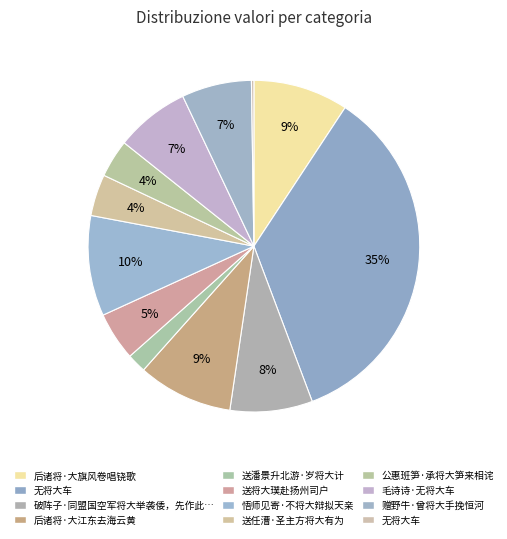

Which category has the biggest portion of the pie?

无将大车